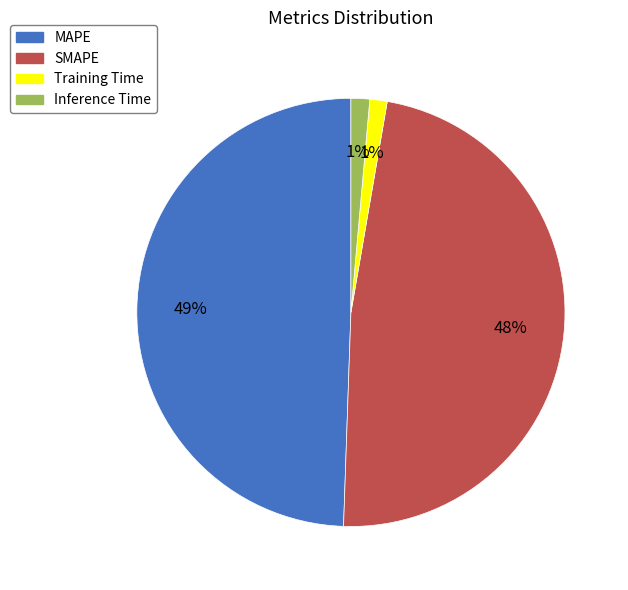

Is Training Time the majority of the pie?

No